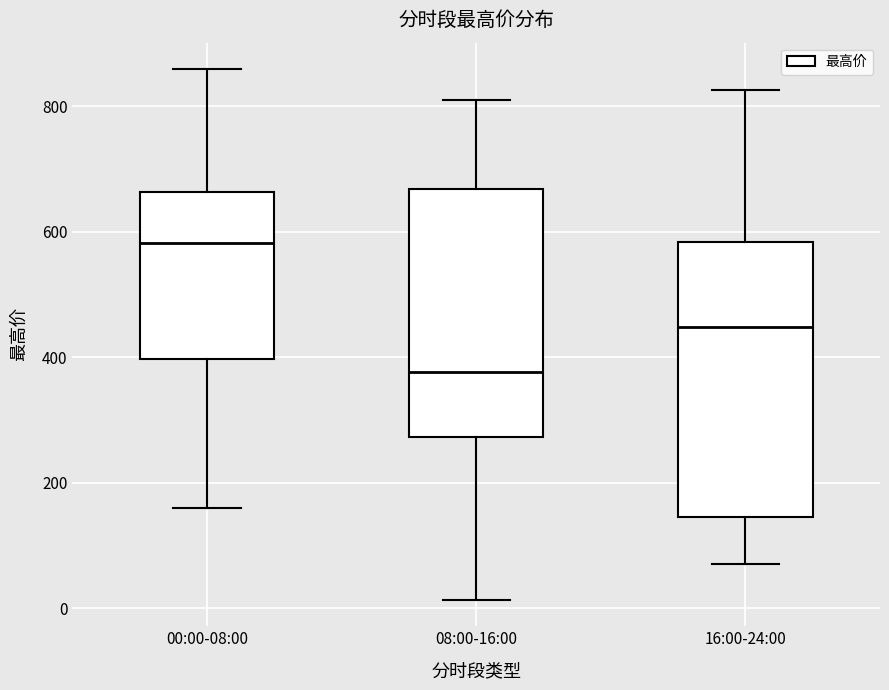

Reading left to right, read every box against the y-axis: the position of its median line, the range the box covers, and the ends of its whiskers. The values are not printed on the chart, so give them approximately, as read against the axis.

00:00-08:00: median 580, box 400 to 660, whiskers 160 to 860
08:00-16:00: median 380, box 280 to 660, whiskers 20 to 820
16:00-24:00: median 440, box 140 to 580, whiskers 60 to 820